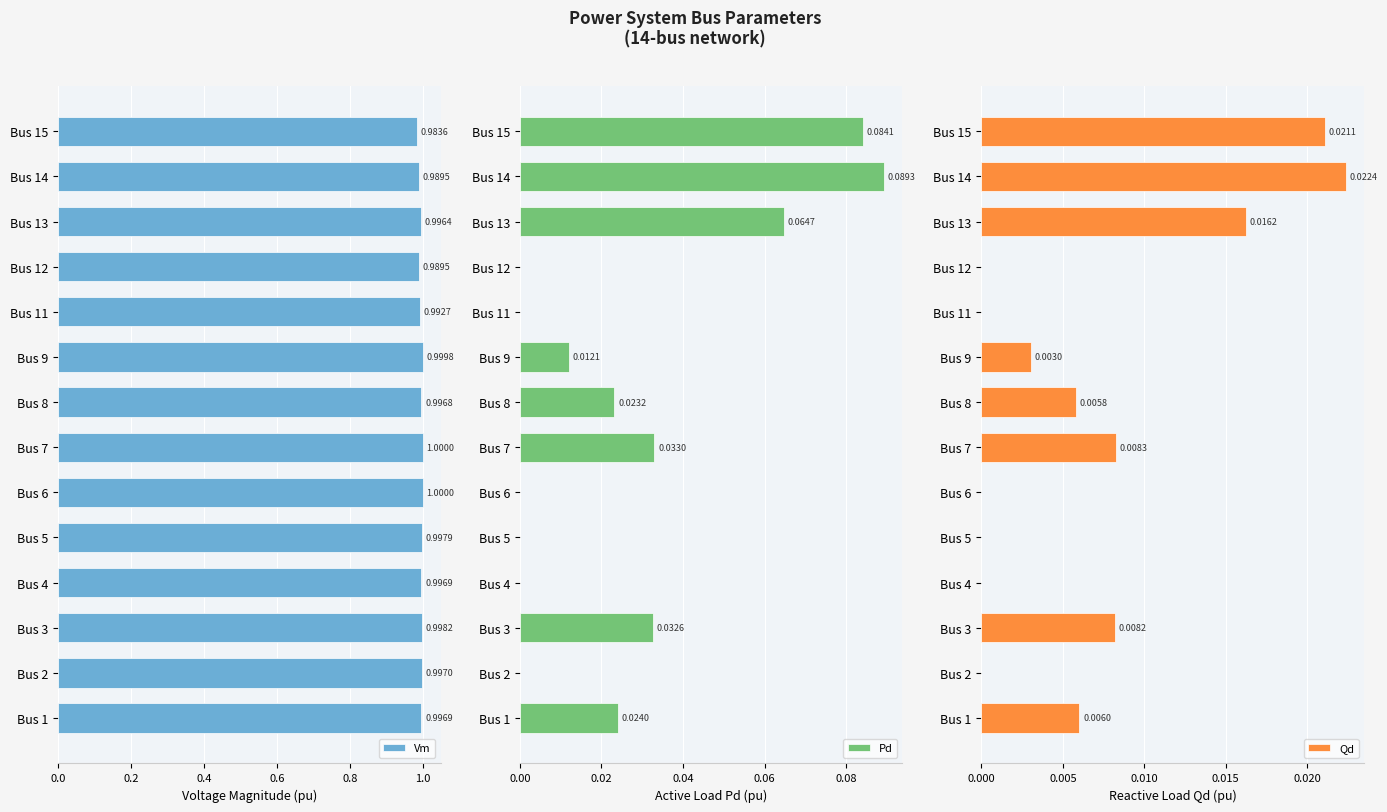

What is the sum of the Vm values at Bus 12 and Bus 5?

2.0